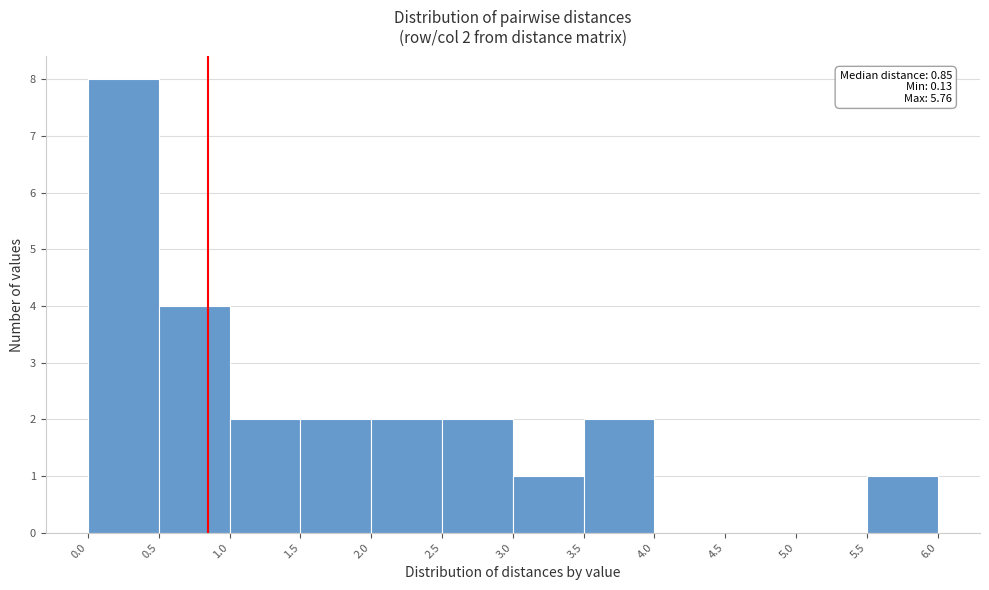

Which range on the x-axis has the tallest bar?

0.0 to 0.5